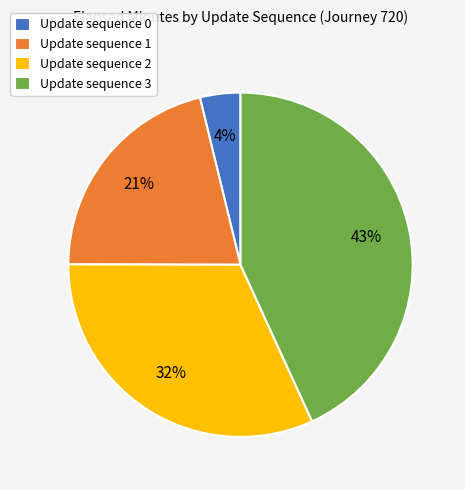

To the nearest percent, what is the difference between the largest and smallest slice percentages?

39%